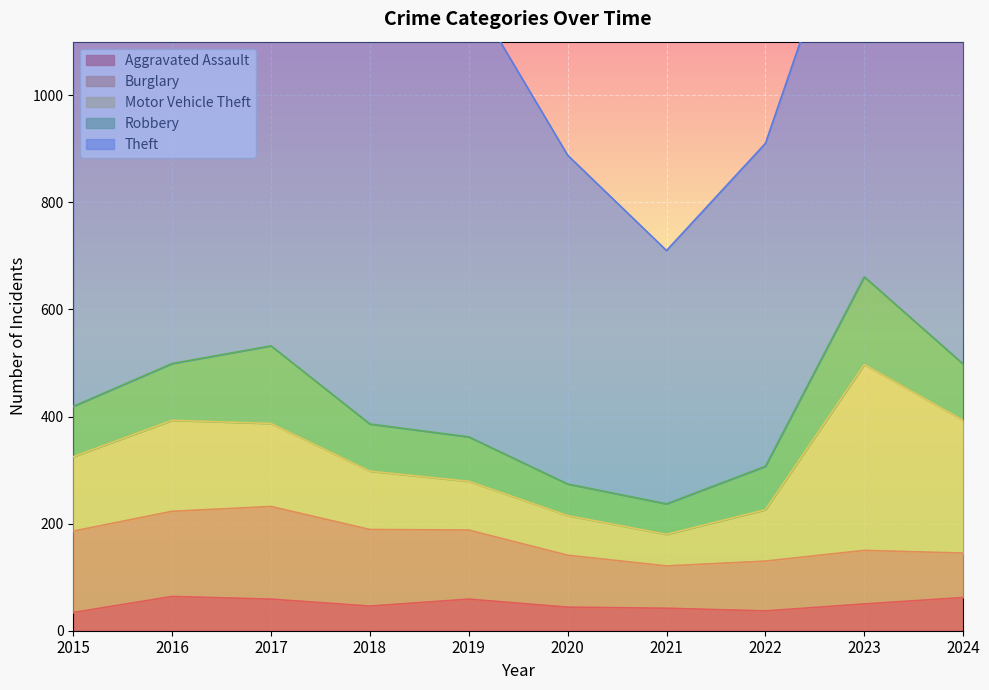

What is the difference between the maximum and minimum values in the Aggravated Assault series?

30